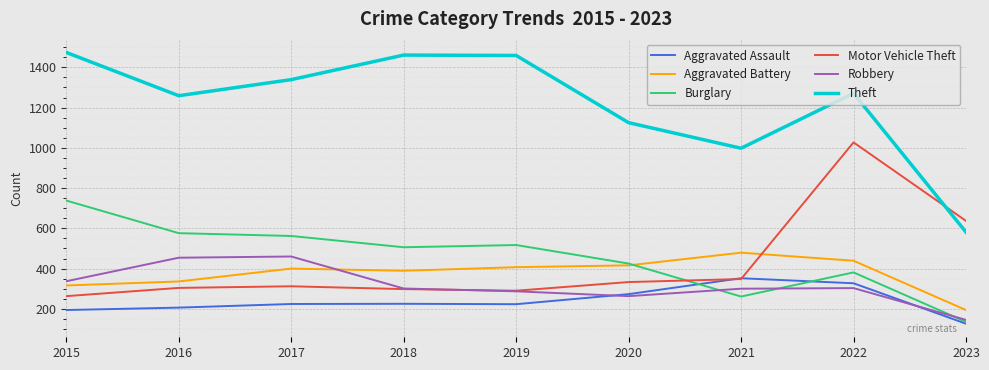

At which label does Robbery first exceed 301?

2015